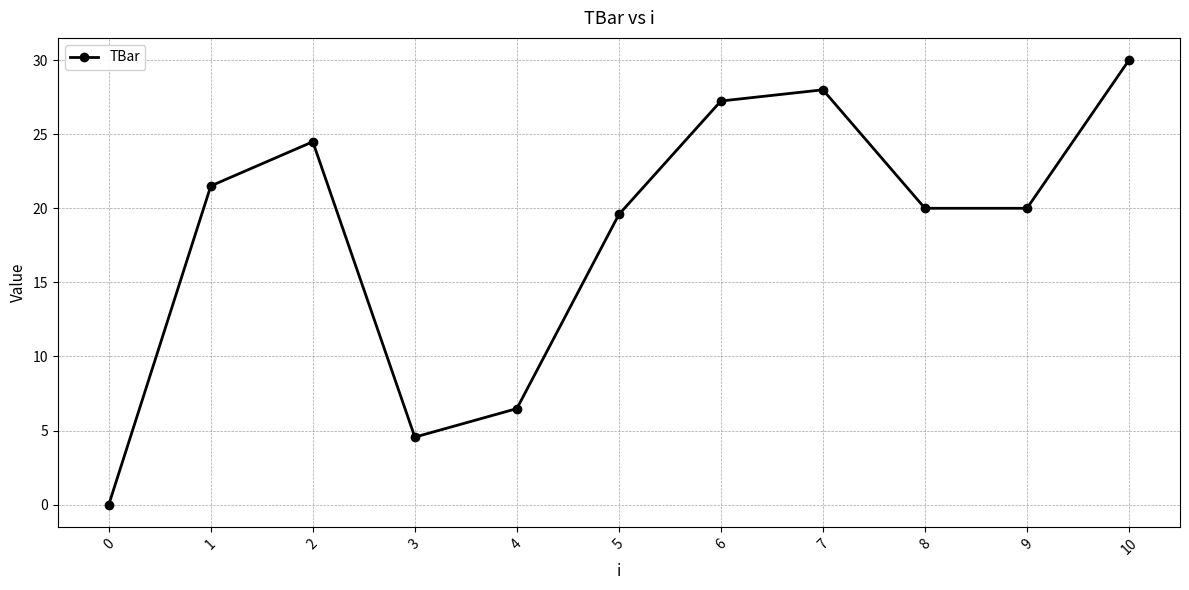

What is the ratio of the value at 1 to the value at 3?

4.7